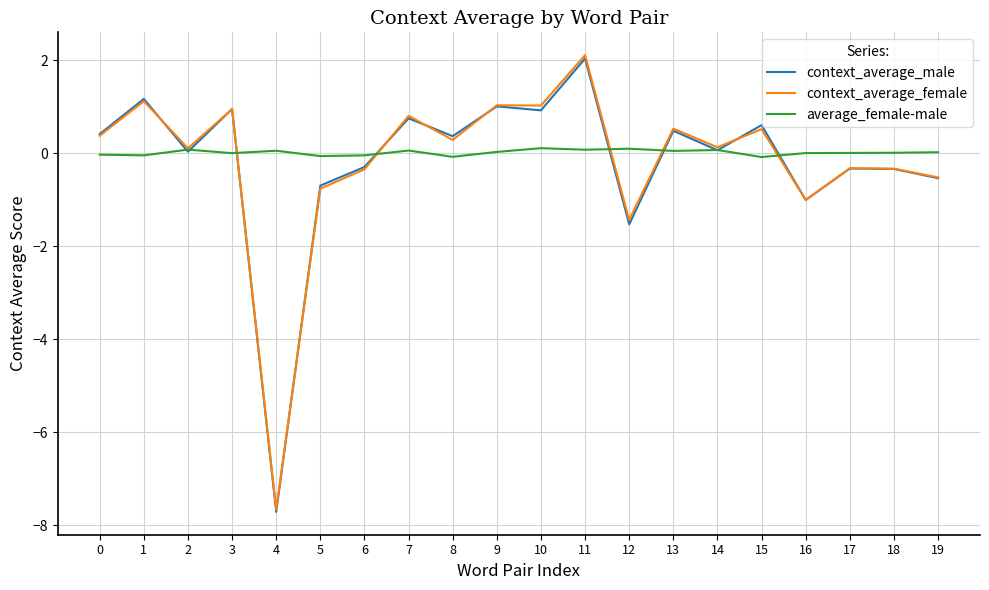

Is the value of average_female-male at 17 greater than the value of context_average_male at 18?

Yes